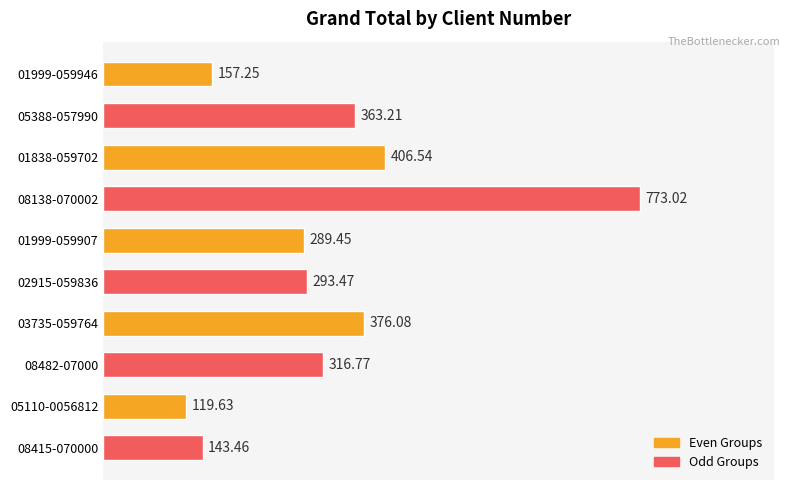

What is the change in value from 01999-059907 to 03735-059764?

+86.6